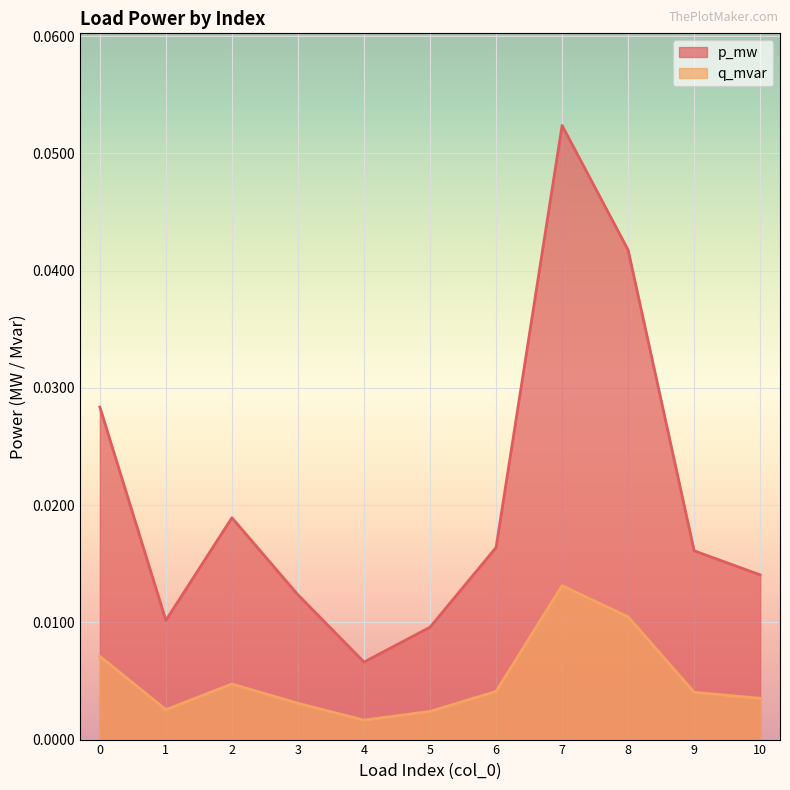

How many interior local valleys does the p_mw series have?

2